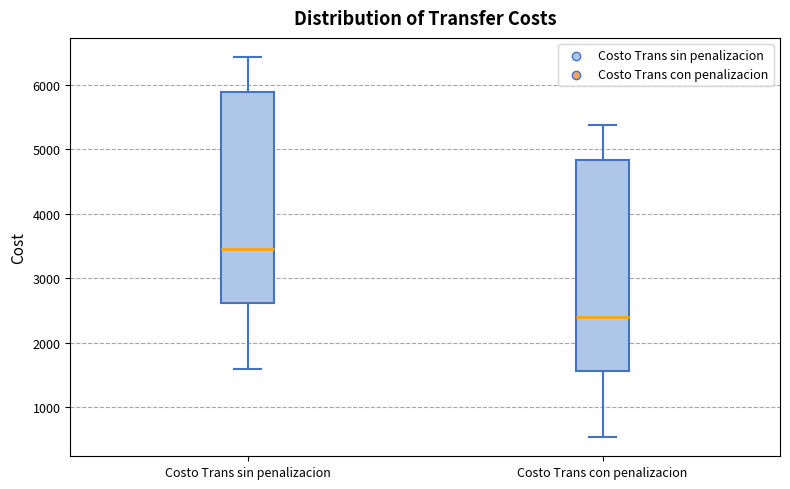

Reading left to right, read every box against the y-axis: the position of its median line, the range the box covers, and the ends of its whiskers. The values are not printed on the chart, so give them approximately, as read against the axis.

Costo Trans sin penalizacion: median 3500, box 2600 to 5900, whiskers 1600 to 6400
Costo Trans con penalizacion: median 2400, box 1600 to 4800, whiskers 500 to 5400